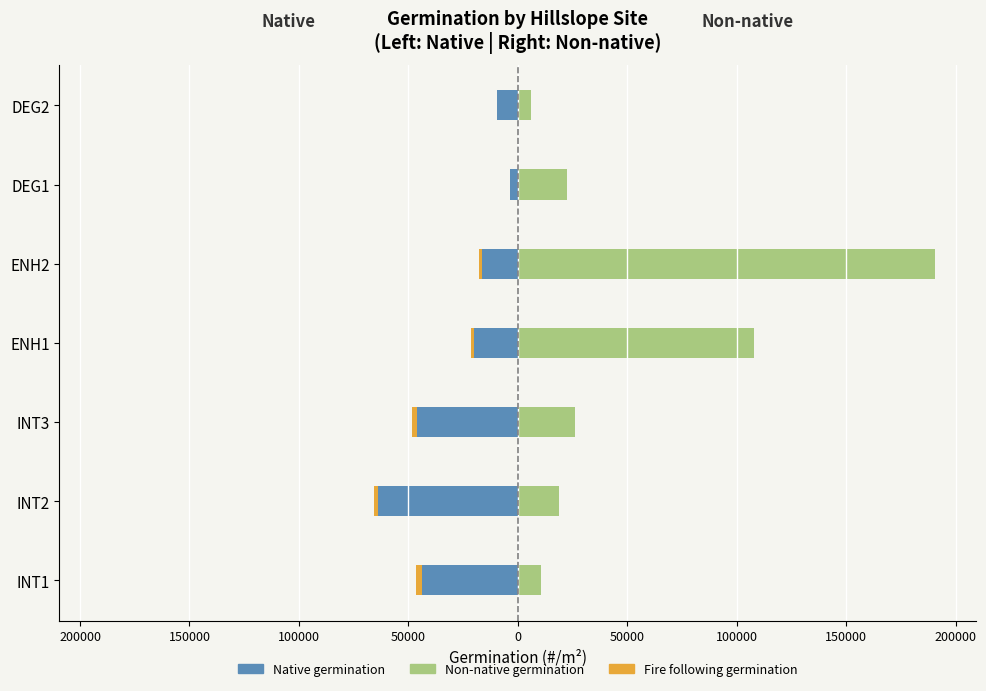

Which series has the largest range (max minus min)?

Non-native germination